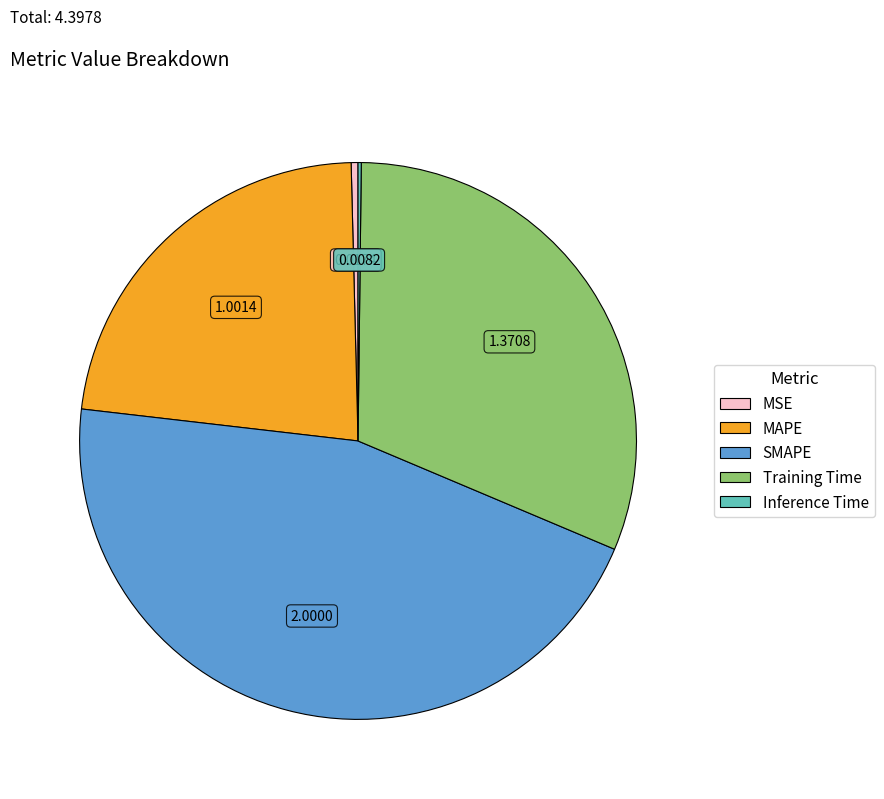

Which category has the biggest portion of the pie?

SMAPE